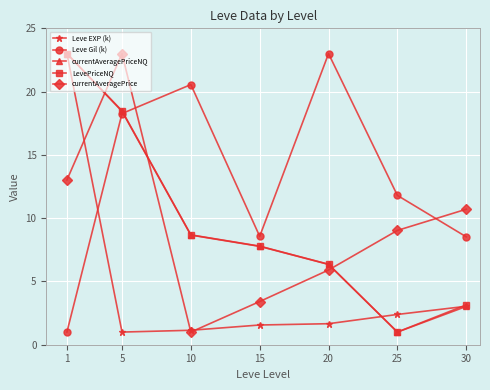

What is the average value of the currentAveragePrice series?

9.4